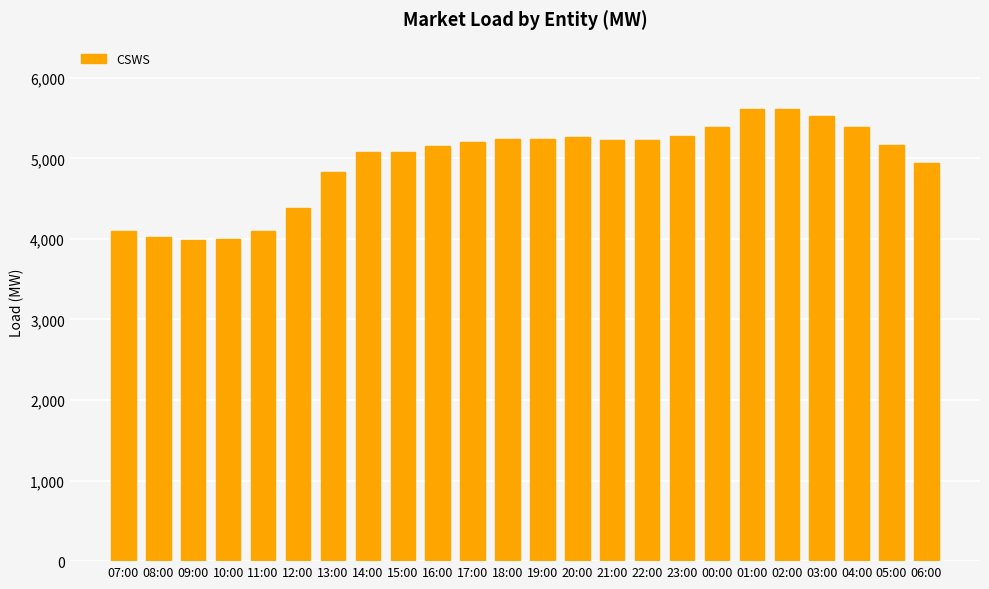

True or false: the data shows 1229.2 at 20:00.

False